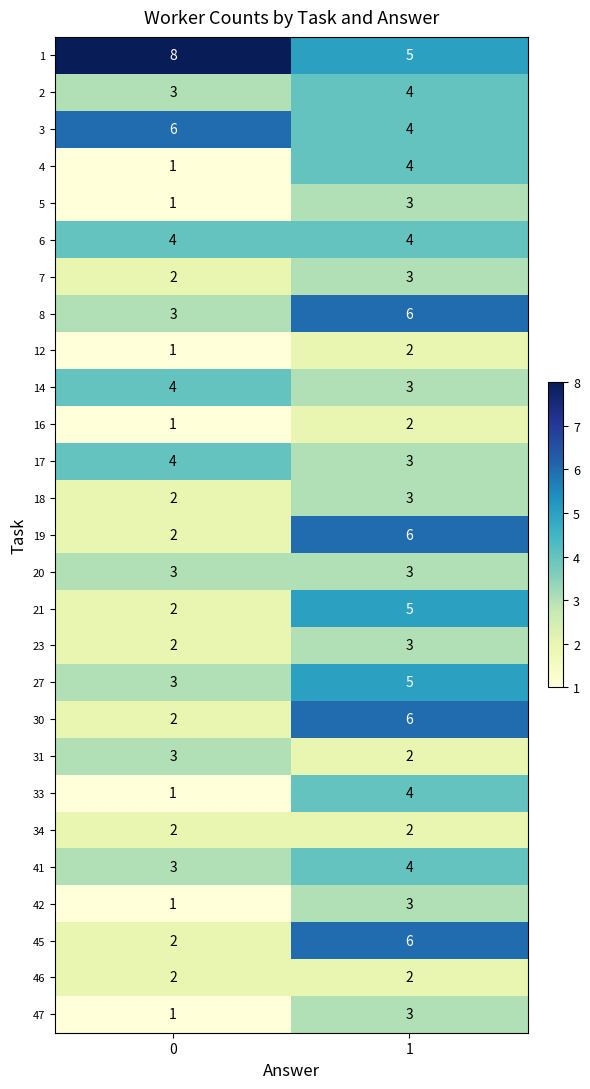

What is the maximum value shown in the chart?

8